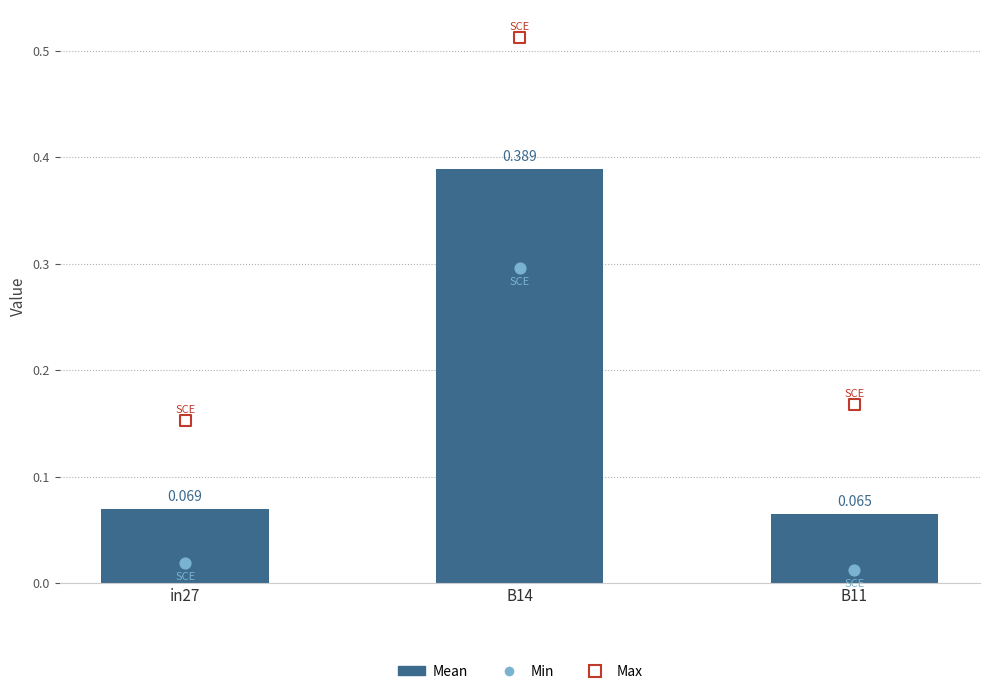

Which series has the largest Y range (max minus min)?

Max